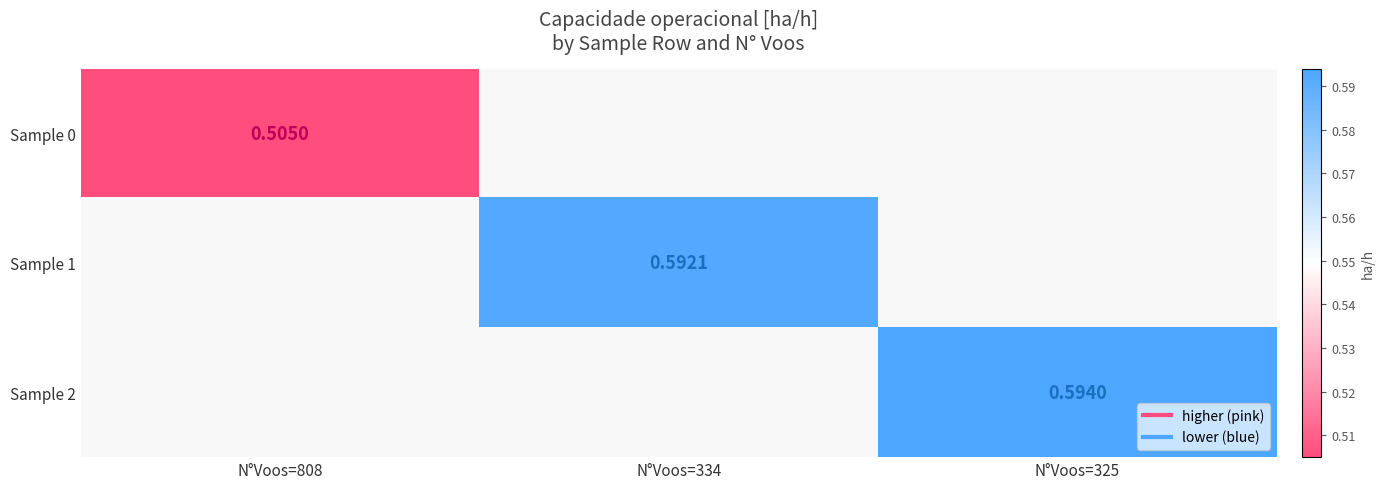

What is the smallest value displayed?

0.5